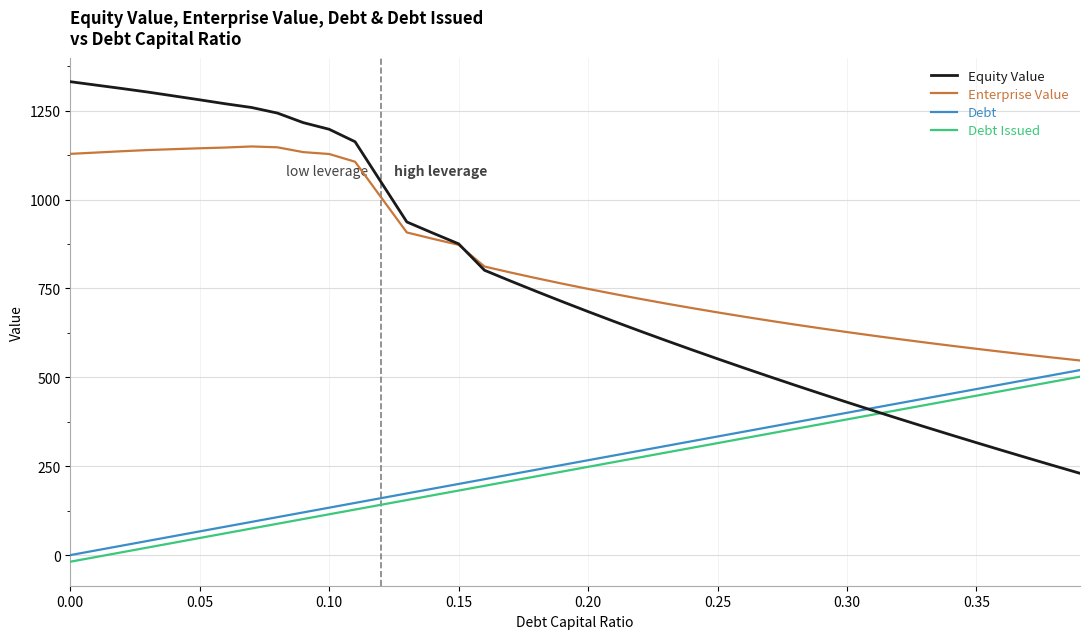

Which series has the largest range (max minus min)?

Equity Value